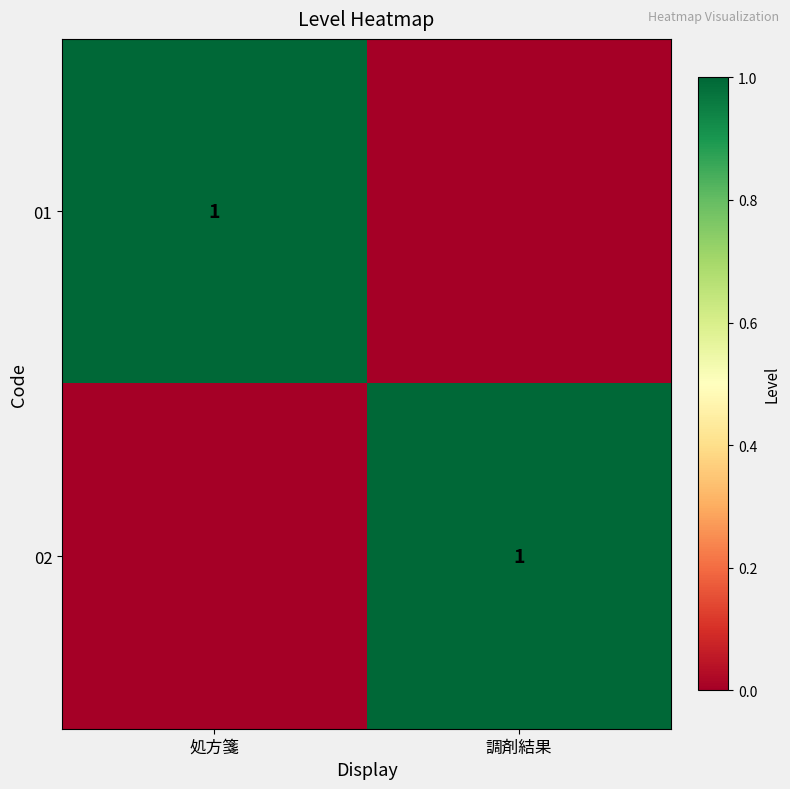

Is it true that 02 equals 0 at 調剤結果?

False